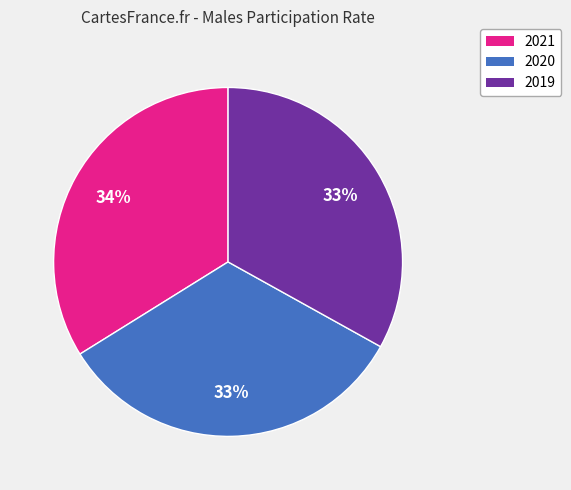

Is it true that 2021 is 34% of the pie?

True